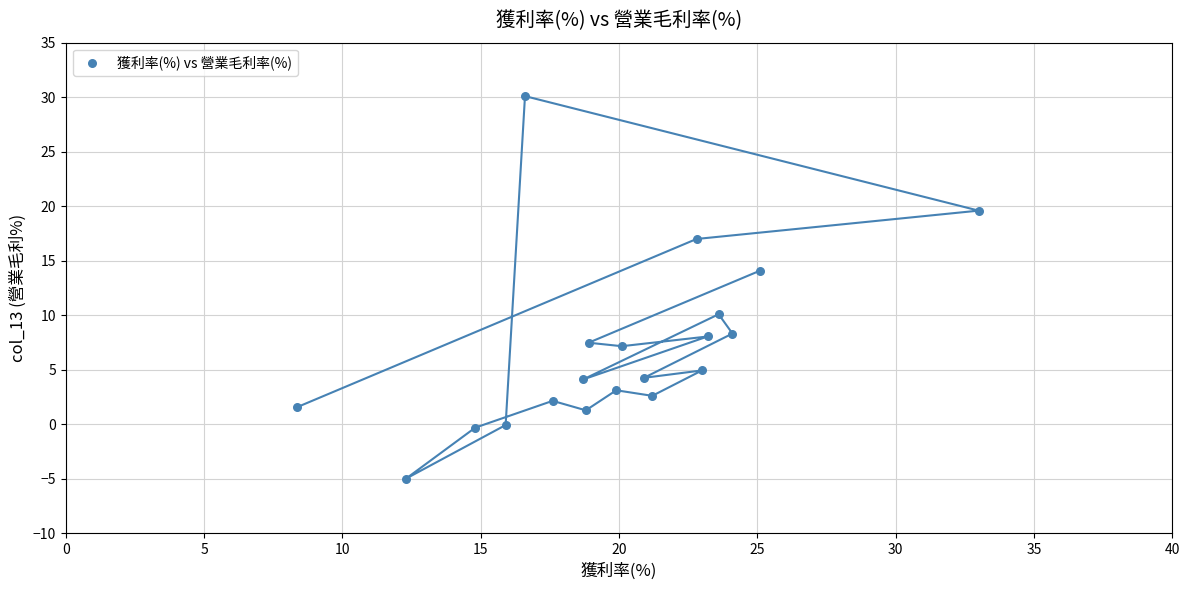

What is the range of Y values (max minus min)?

35.1